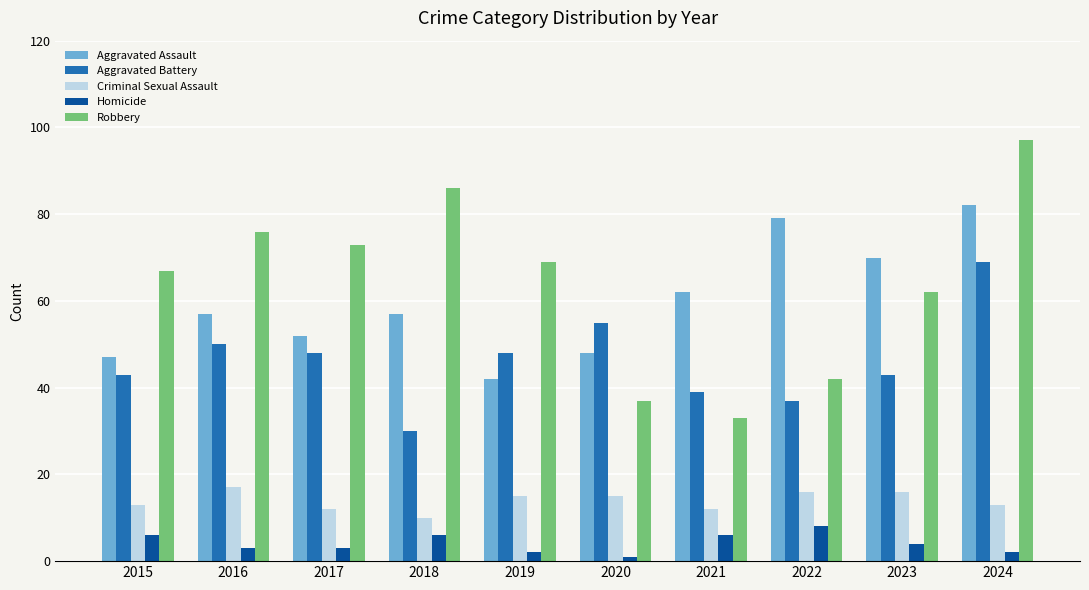

True or false: Robbery has a value of 97 at 2024.

True